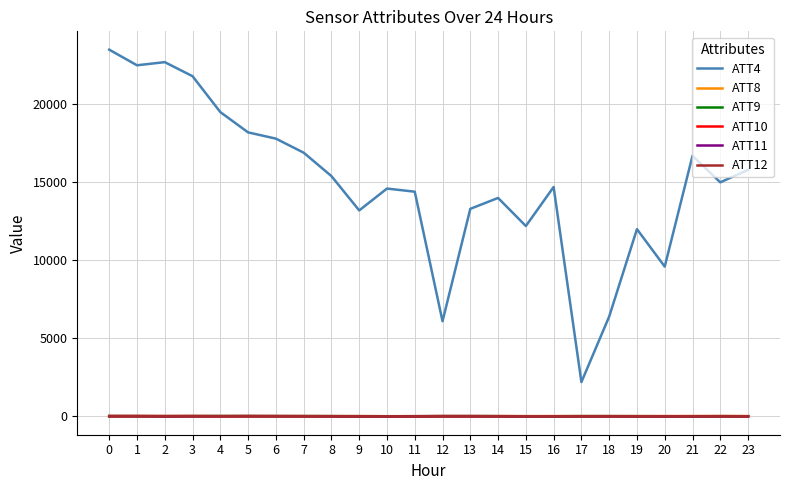

What is the approximate value of ATT9 at 20?

12.2